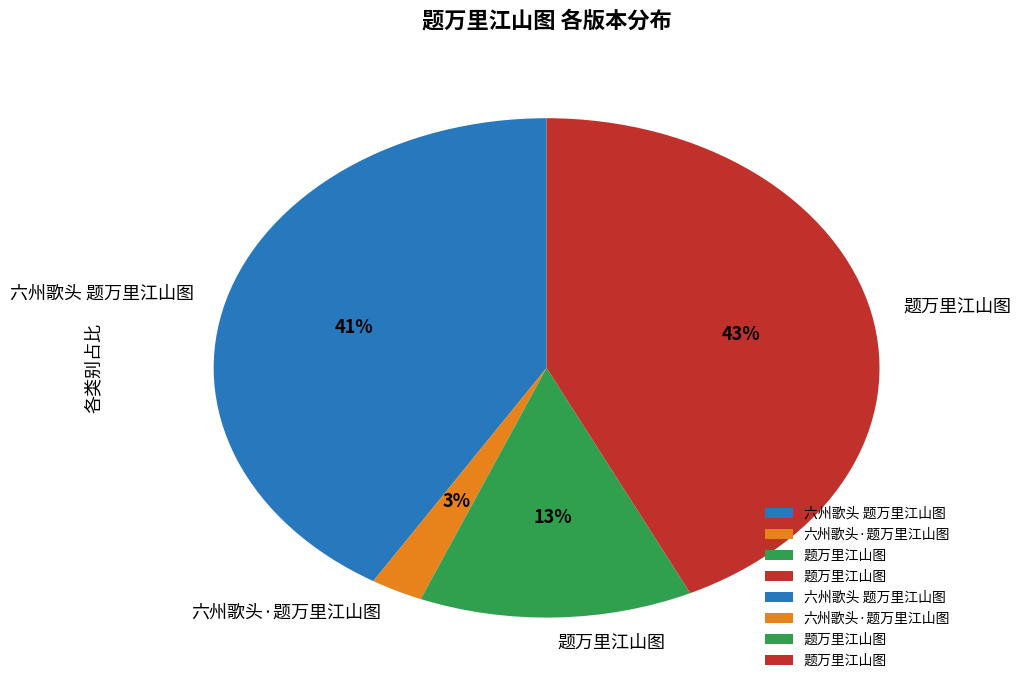

To the nearest percent, what is the average slice percentage?

25%